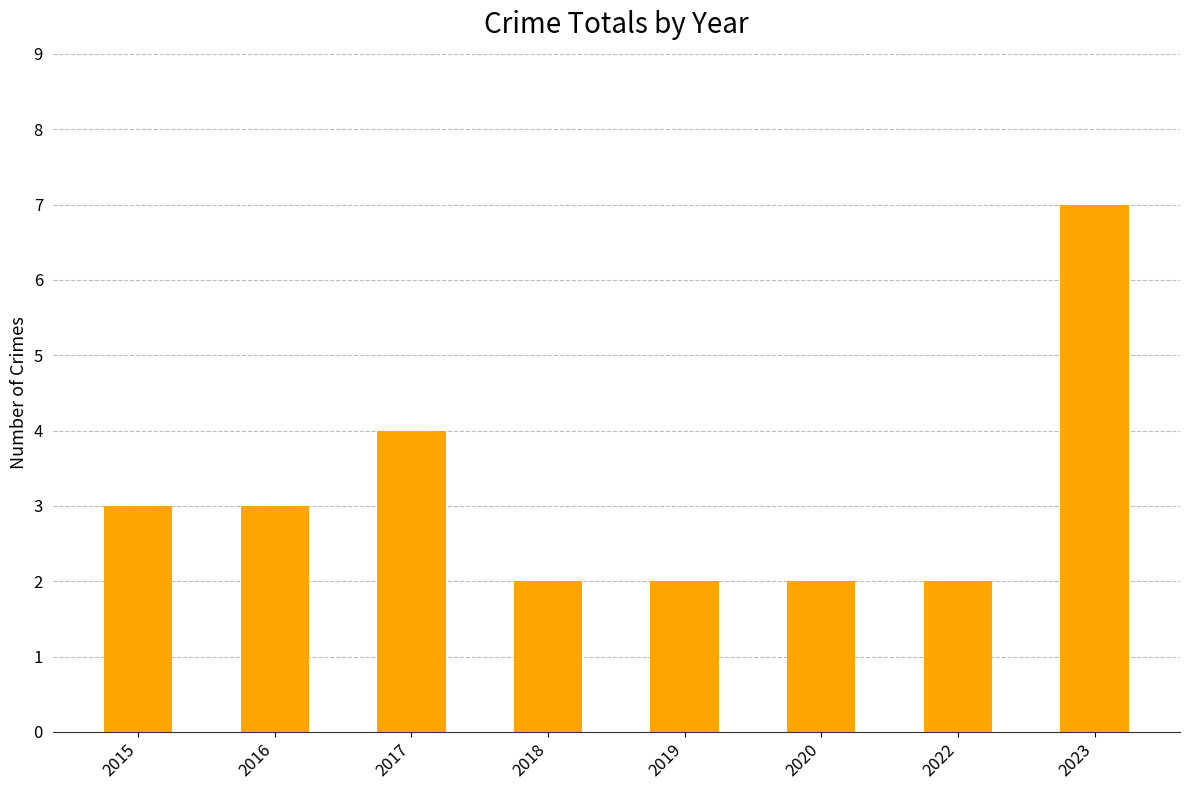

What is the change in value from 2015 to 2020?

-1